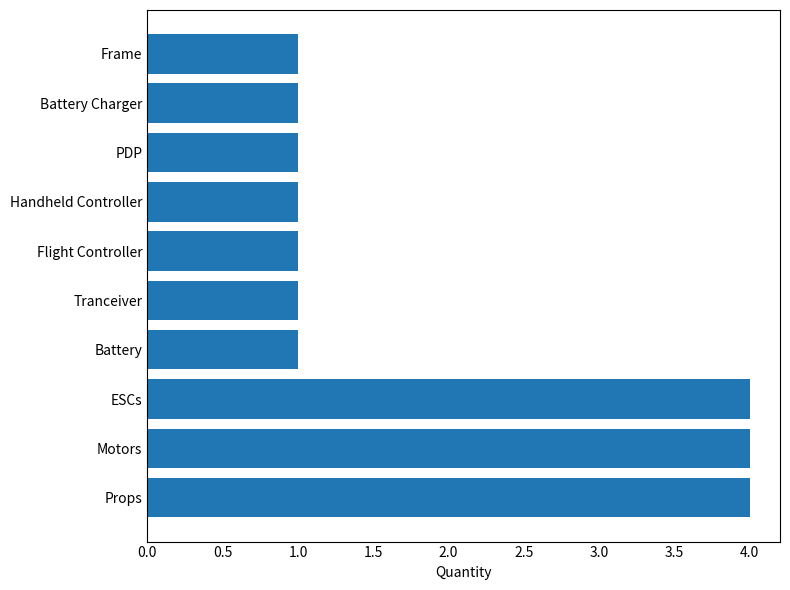

The chart shows a value of 0 at PDP. True or false?

False